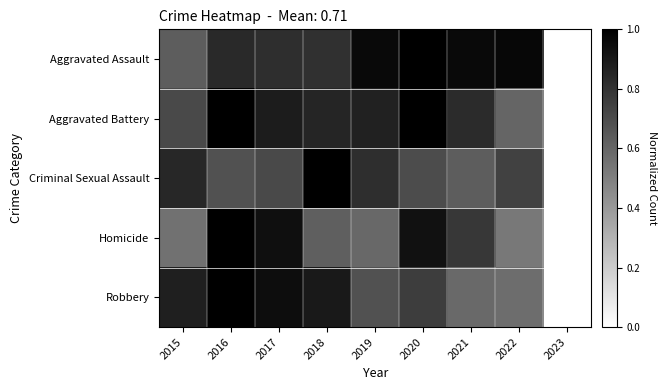

Which series has the largest total across all categories?

Aggravated Assault